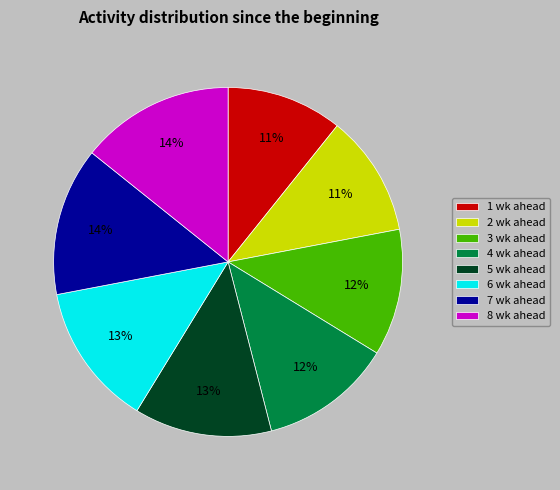

Does 6 wk ahead represent more than half of the total?

No